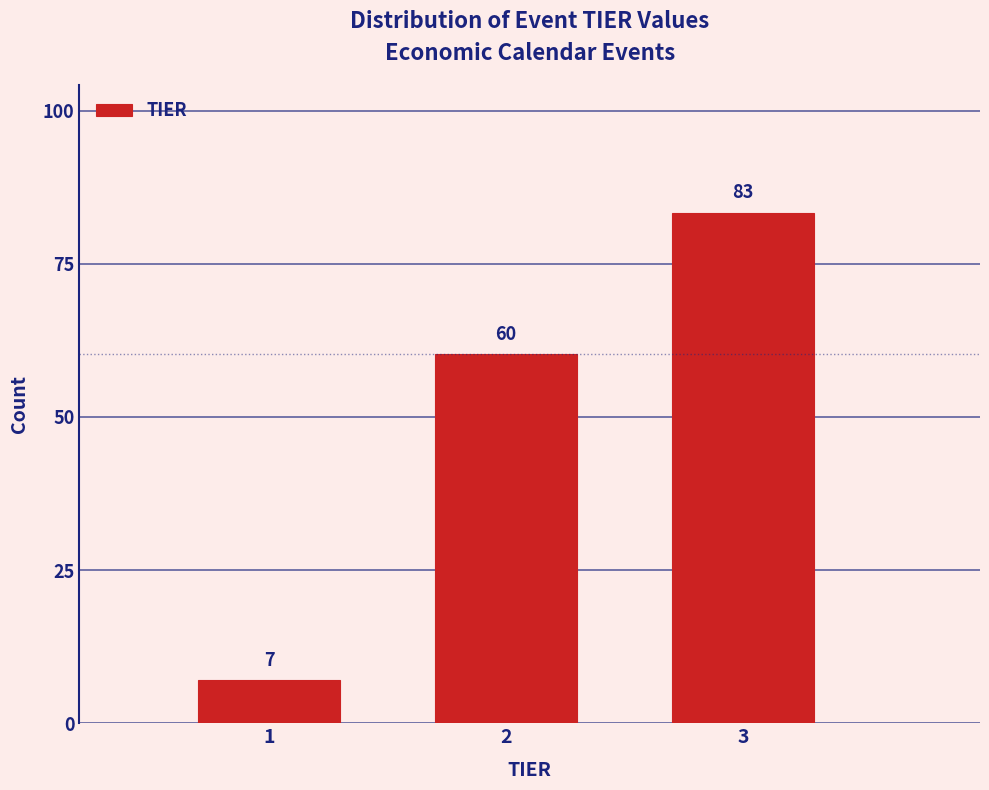

Reading left to right, extract all data points from this chart.

1=7	2=60	3=83